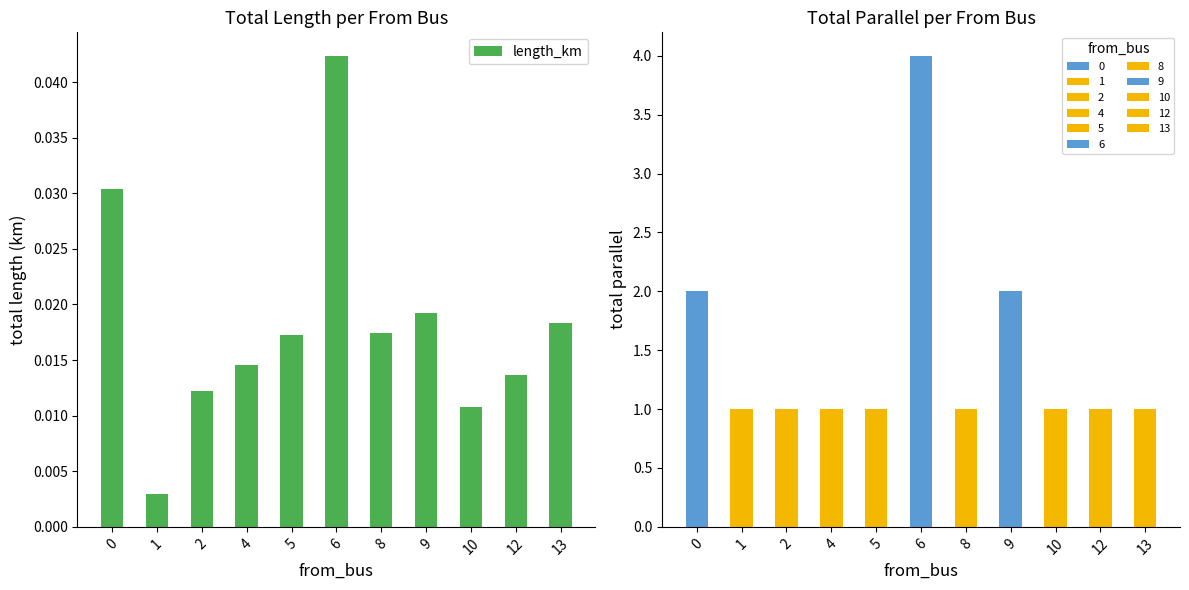

Does the chart contain stacked bars?

No